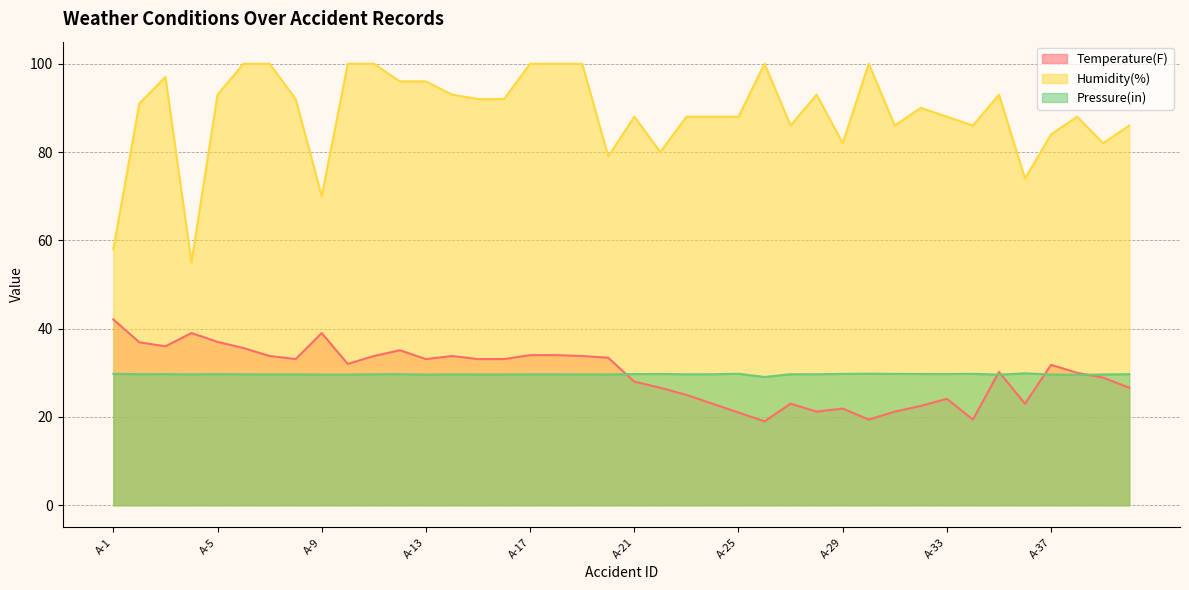

What is the difference between the maximum and minimum values in the Temperature(F) series?

23.1